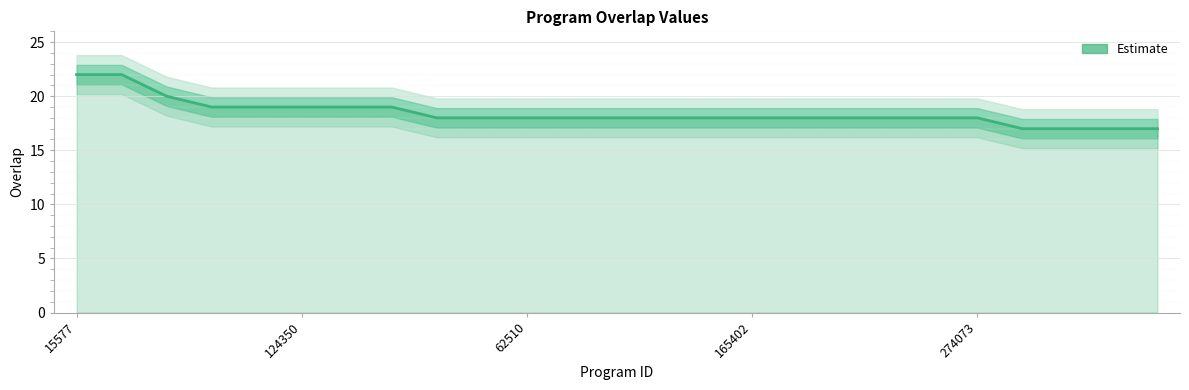

True or false: the data shows 18 at 18.

True